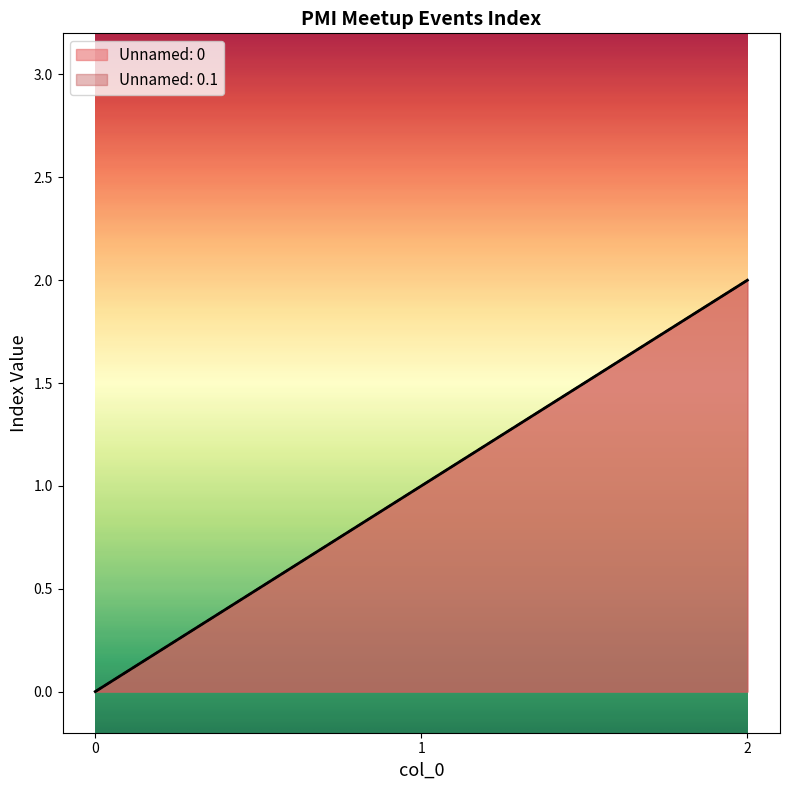

Count the number of data series in this chart.

2